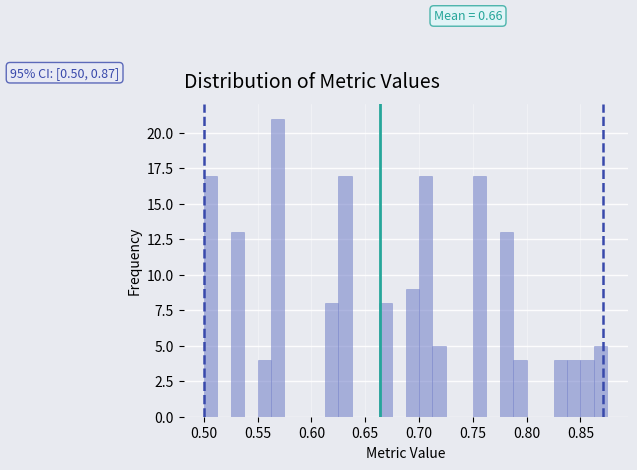

Read against the x-axis, roughly where is the centre of the tallest bar?

0.570